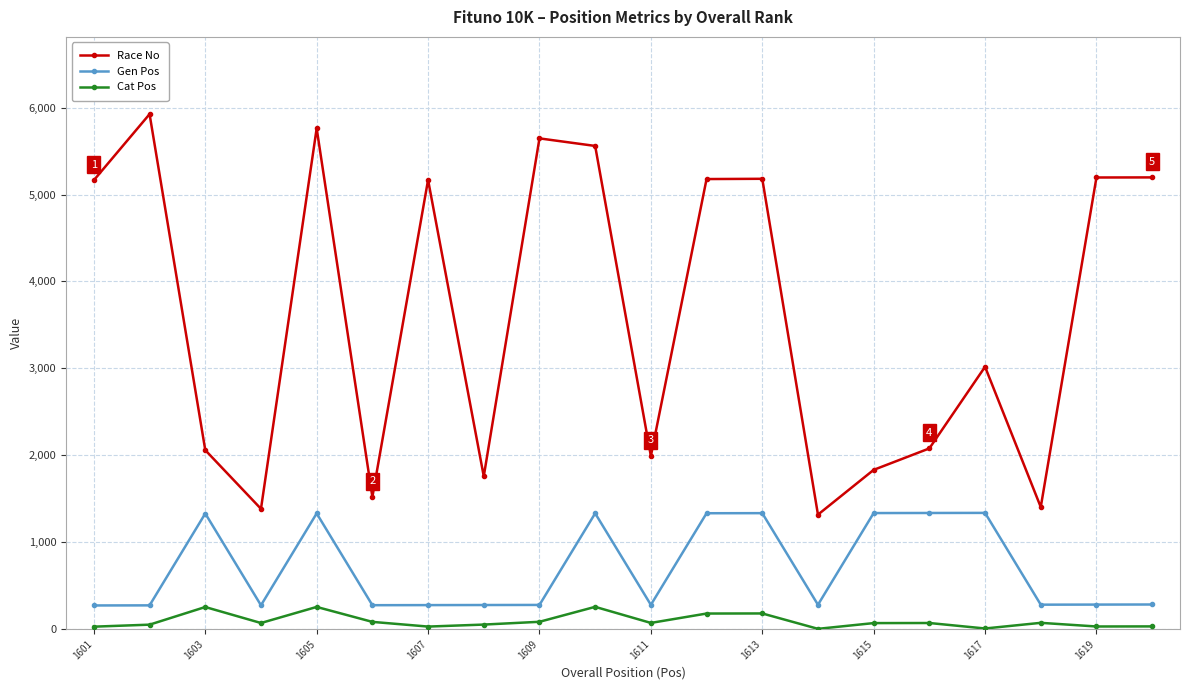

How many values in the Gen Pos series are below 282?

10